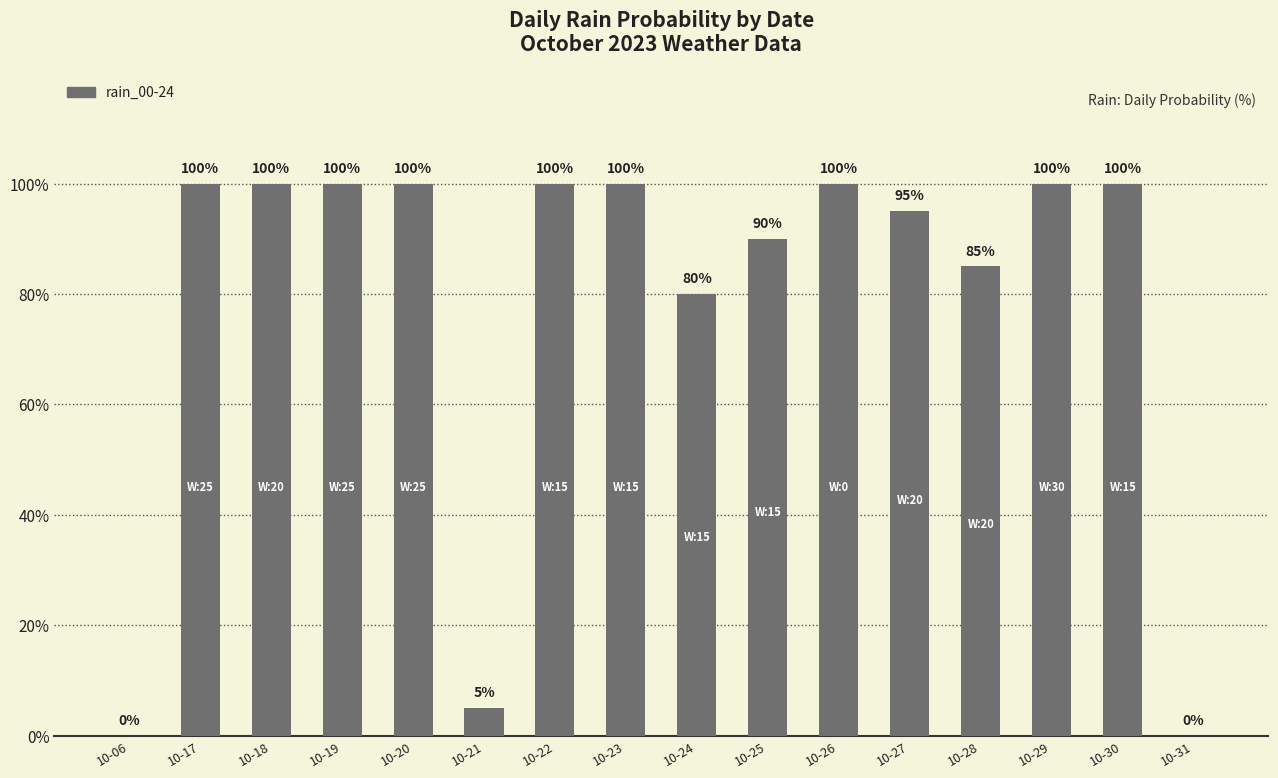

What is the sum of all values?

1255